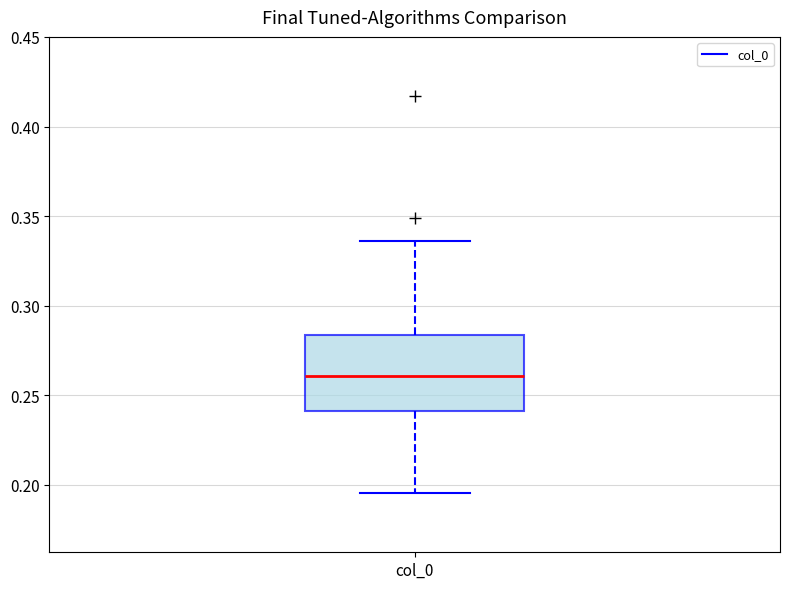

Read this box plot against the y-axis: the position of the median line, the range covered by the box, and the ends of both whiskers. The values are not printed on the chart, so give them approximately, as read against the axis.

median 0.260, box 0.240 to 0.285, whiskers 0.195 to 0.335